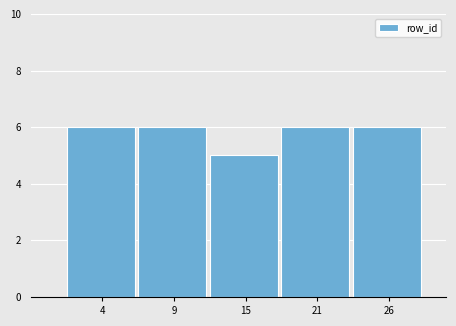

Reading left to right, transcribe all the data shown in this chart.

4=6	9=6	15=5	21=6	26=6